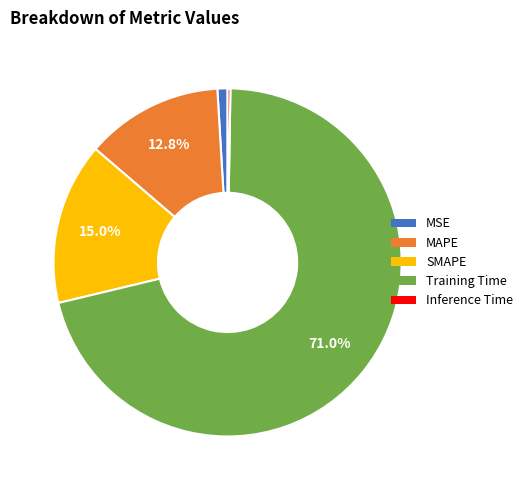

To the nearest percent, what portion does SMAPE represent?

15%